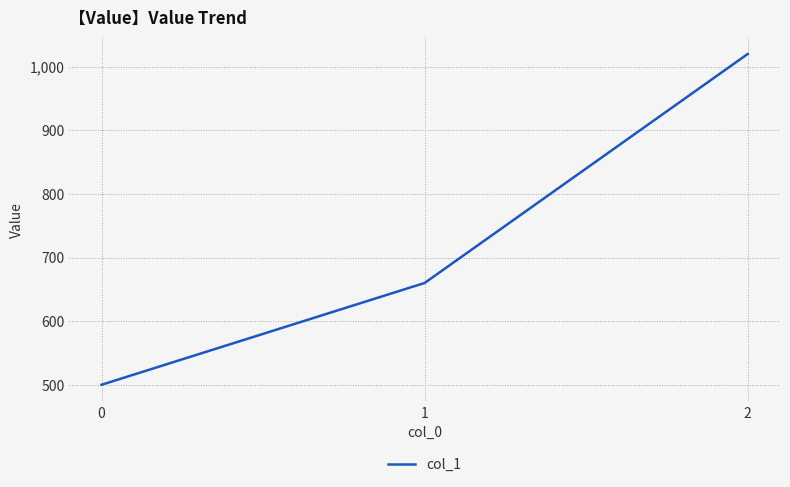

Rank the categories by value from highest to lowest.

2, 1, 0